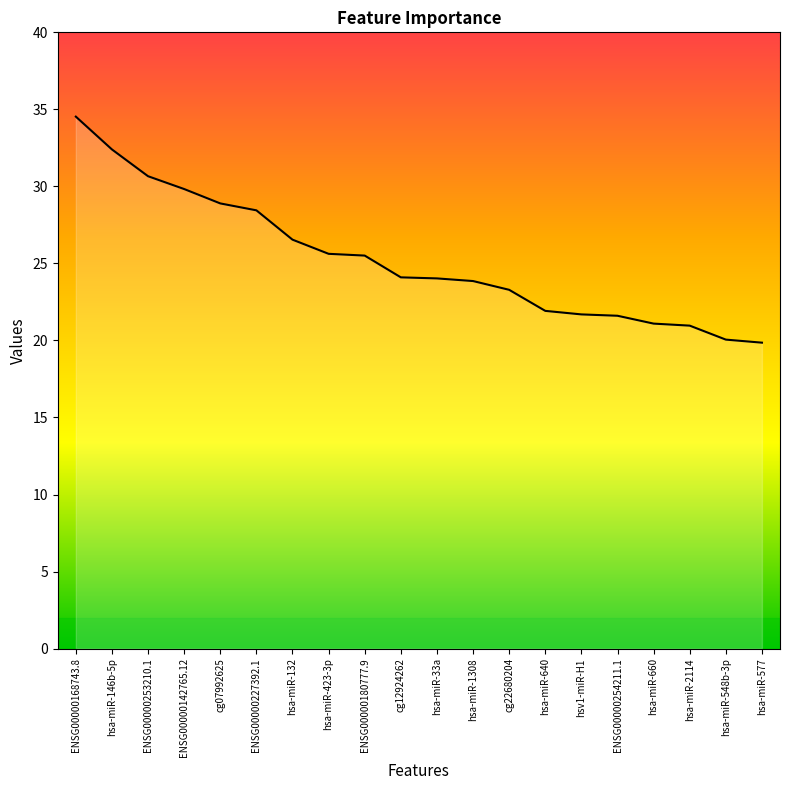

What position from the left is ENSG00000227392.1?

6